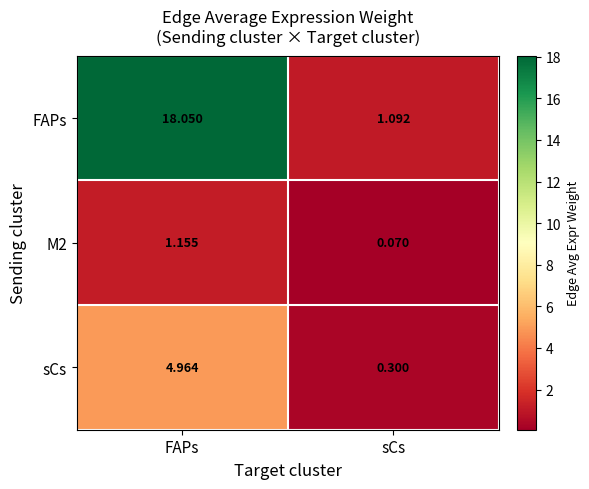

Where is M2 nearest to the value 0?

sCs